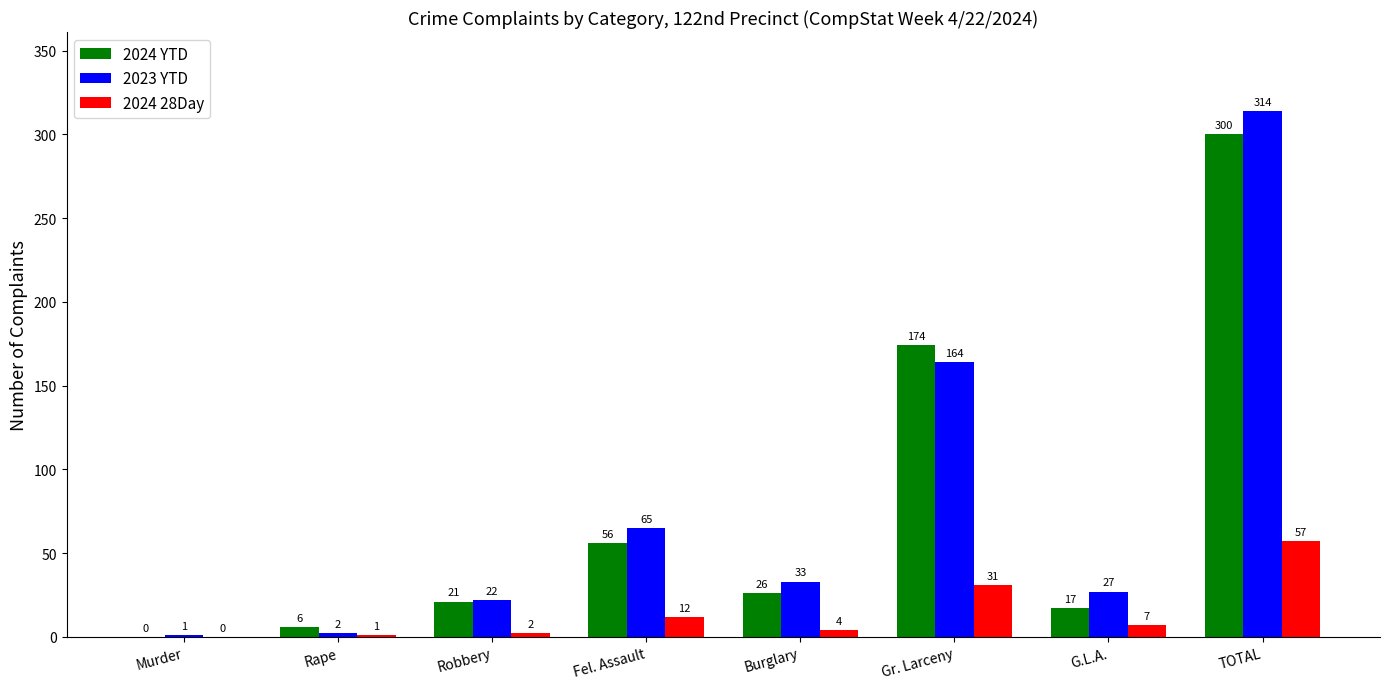

Reading left to right, list all the values displayed in this chart.

2024 YTD: 0	6	21	56	26	174	17	300
2023 YTD: 1	2	22	65	33	164	27	314
2024 28Day: 0	1	2	12	4	31	7	57